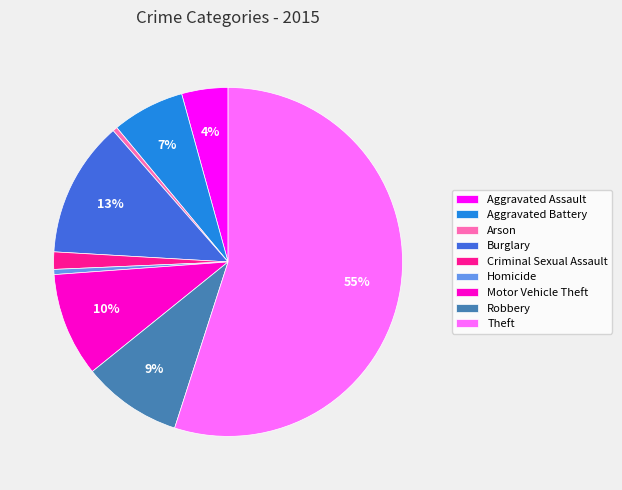

Combined, do Homicide and Aggravated Battery account for over 50%?

No